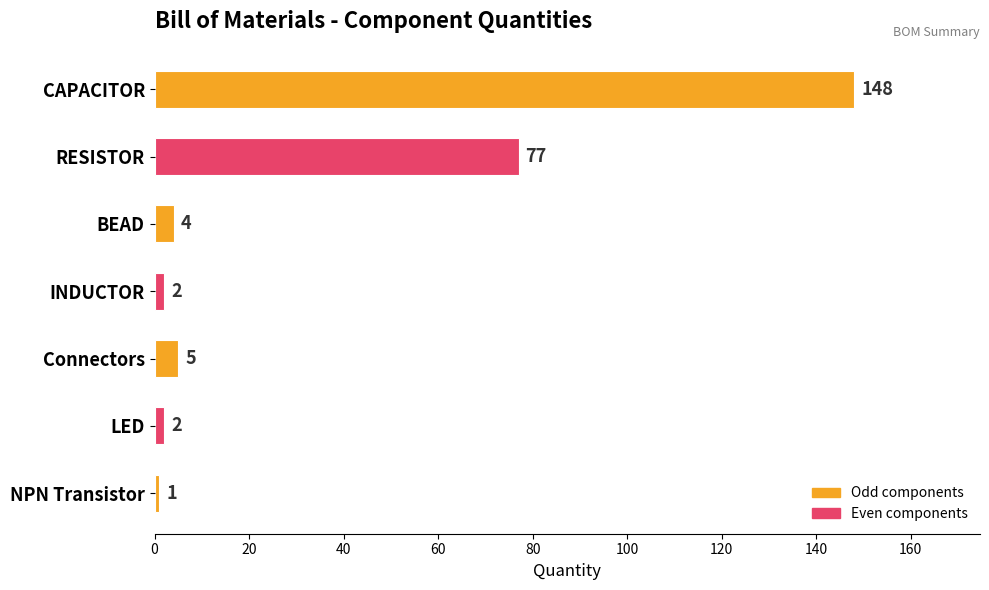

Are the bars grouped side by side (vs. stacked)?

No